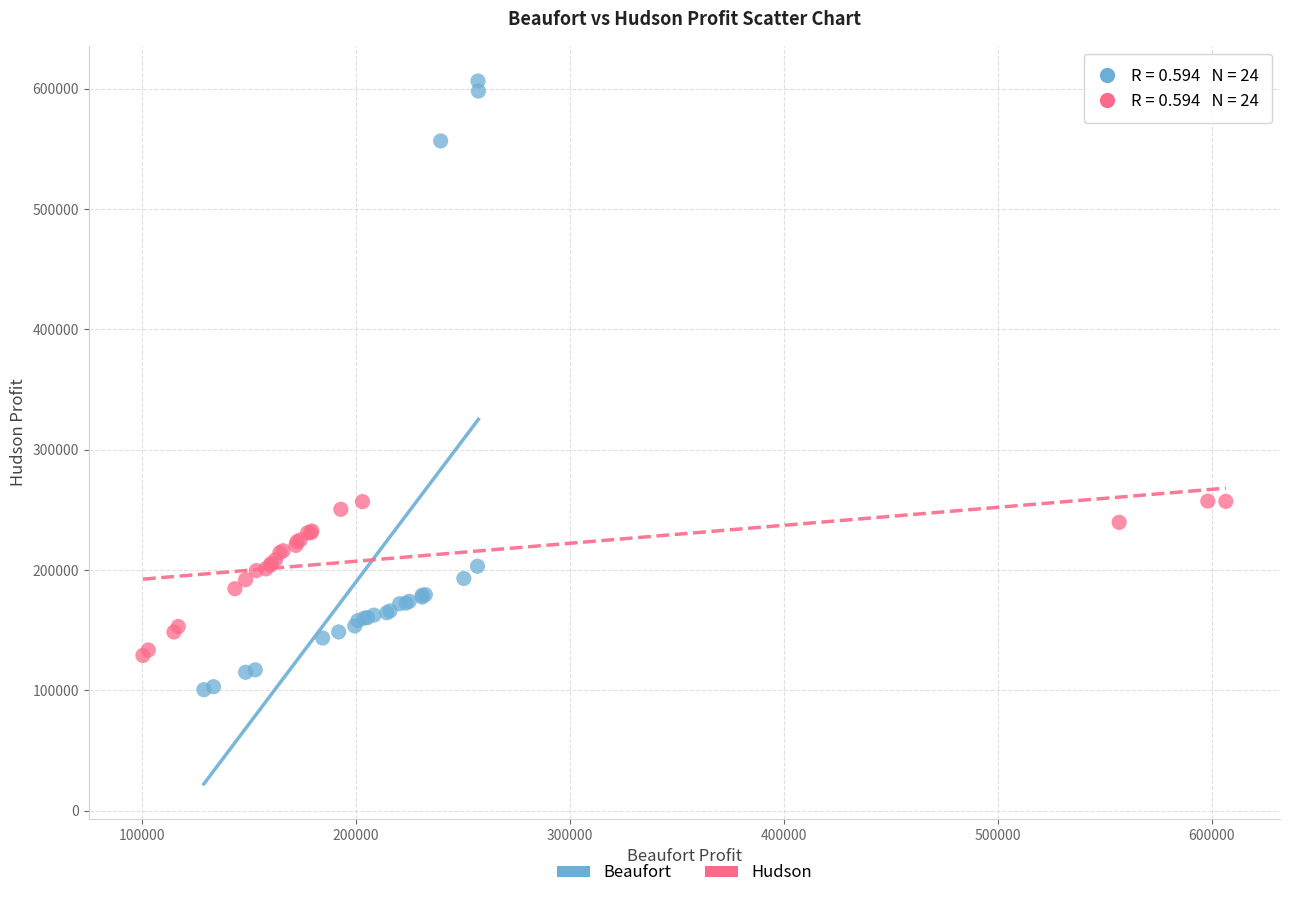

Which series reaches the minimum Y coordinate?

Beaufort